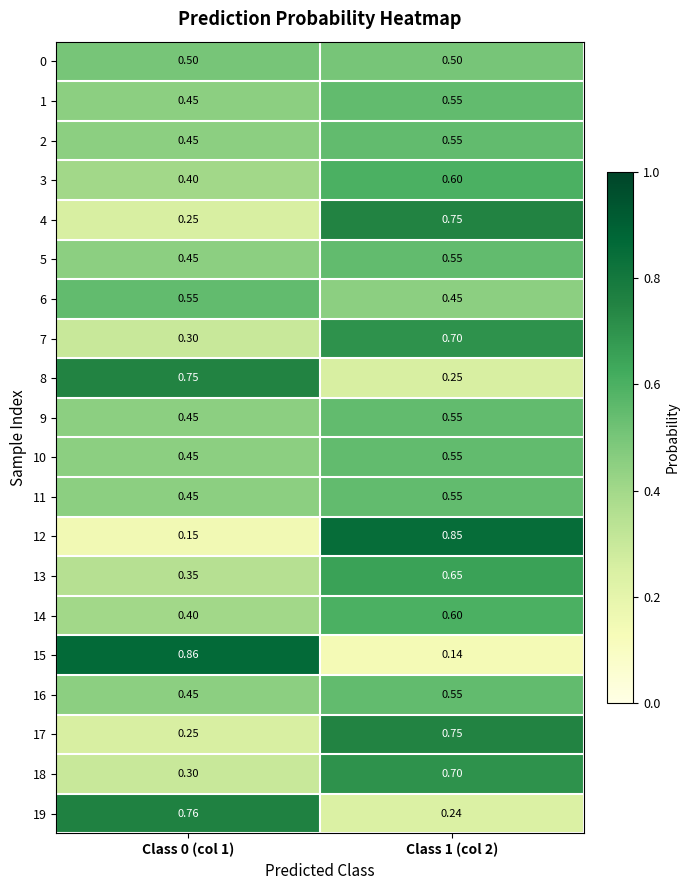

Is the value of 8 at Class 0 (col 1) greater than the value of 14 at Class 1 (col 2)?

Yes